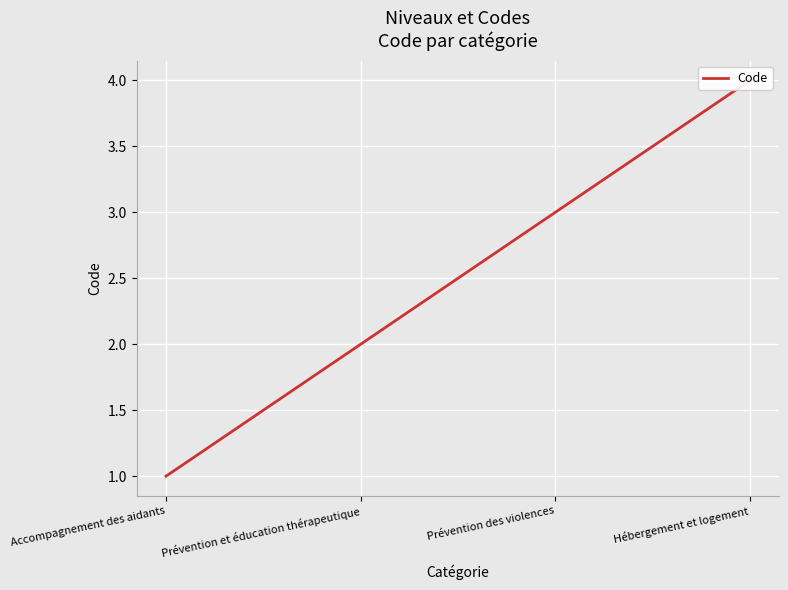

Where is the data nearest to the value 2?

Prévention et éducation thérapeutique